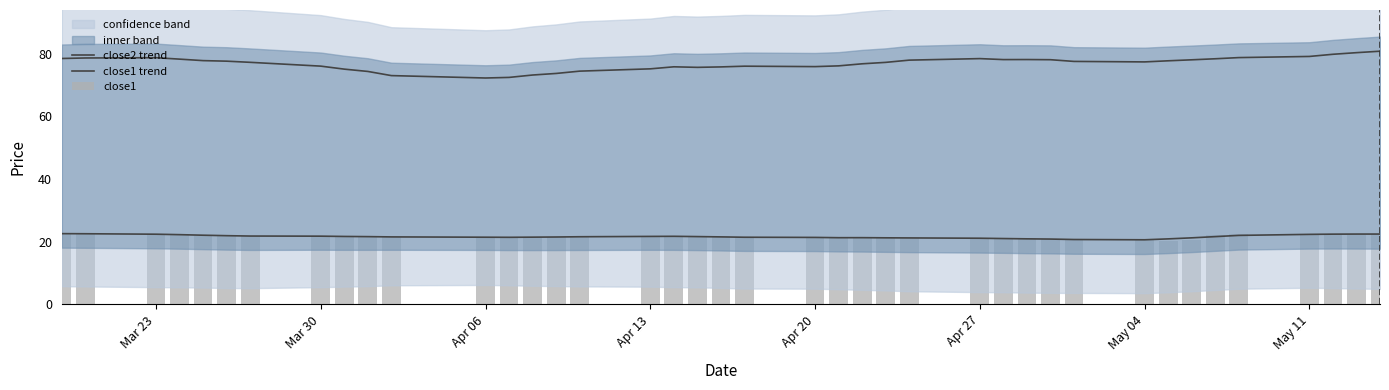

At which label does close1 trend reach its peak?

Mar 23